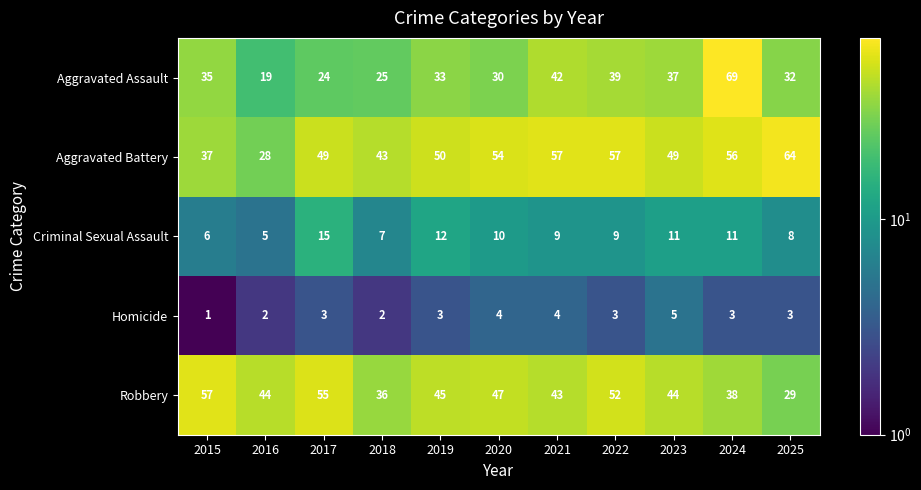

How many values in the Homicide series are below 3?

3